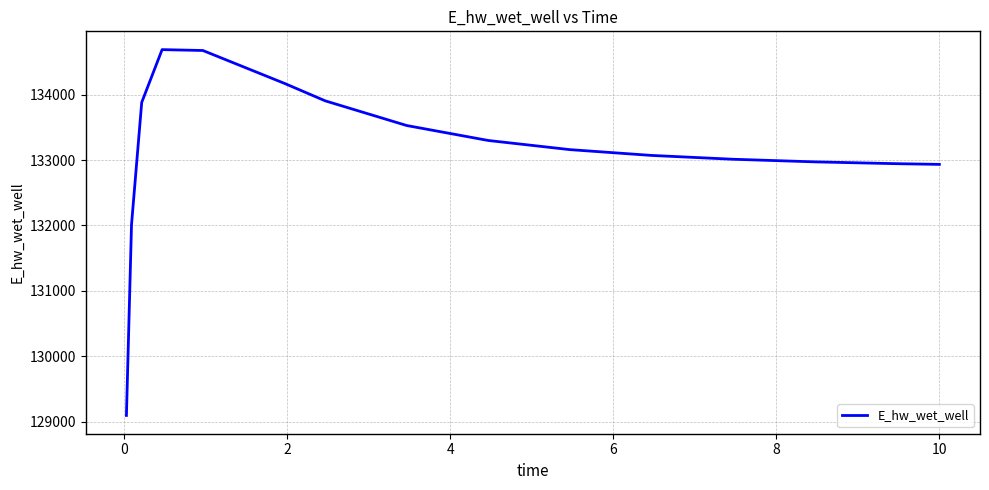

How many lines are shown in the chart?

1